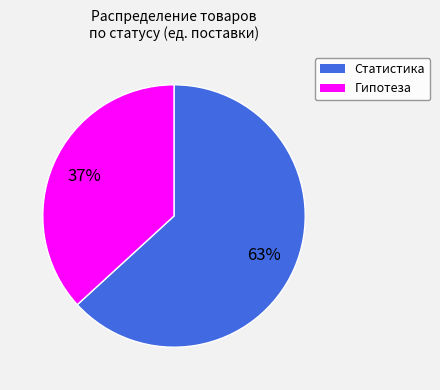

Is there any slice that represents more than half of the pie?

Yes